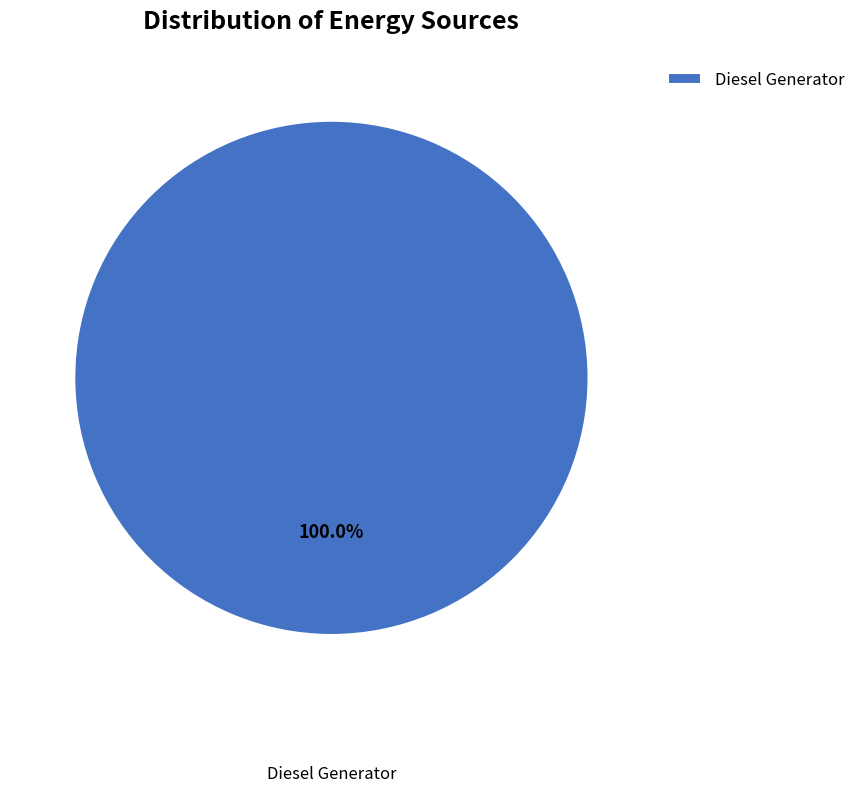

Rank the categories by value from lowest to highest.

Diesel Generator